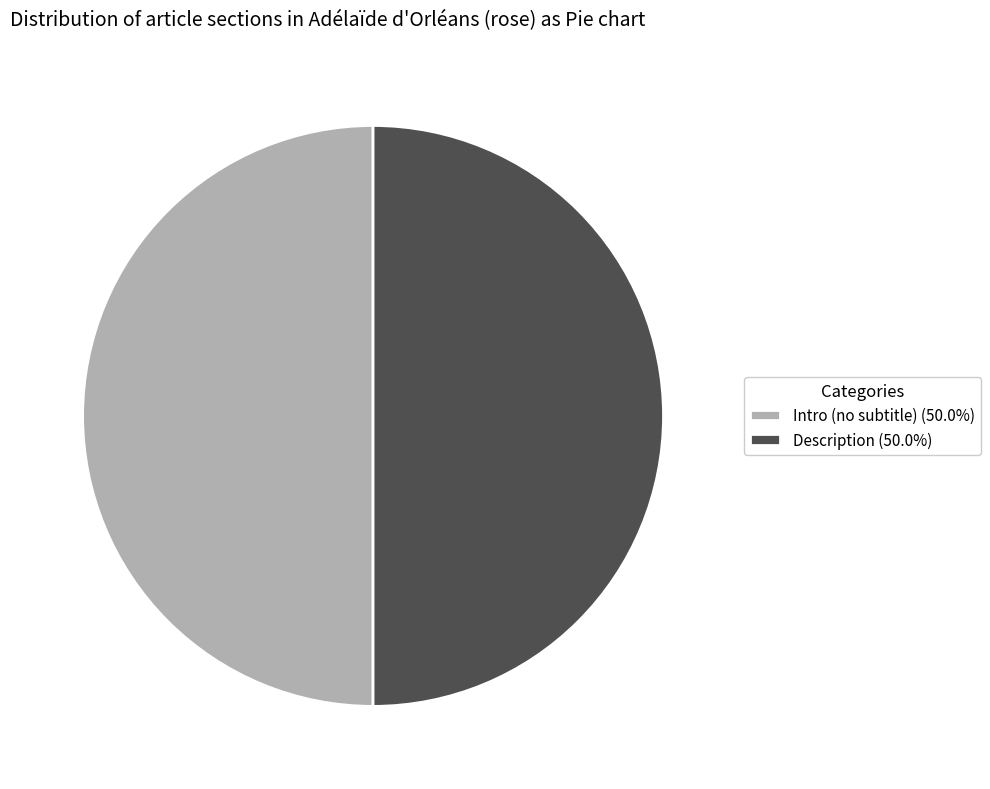

What is the ratio of the value at Description (50.0%) to the value at Intro (no subtitle) (50.0%)?

1.0